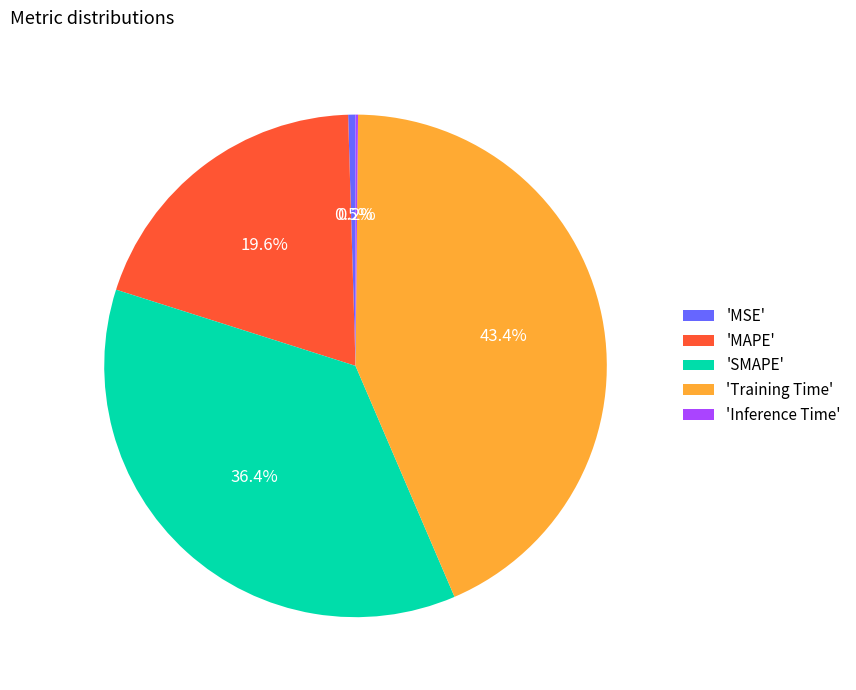

Does 'MSE' account for over 50% of the chart?

No